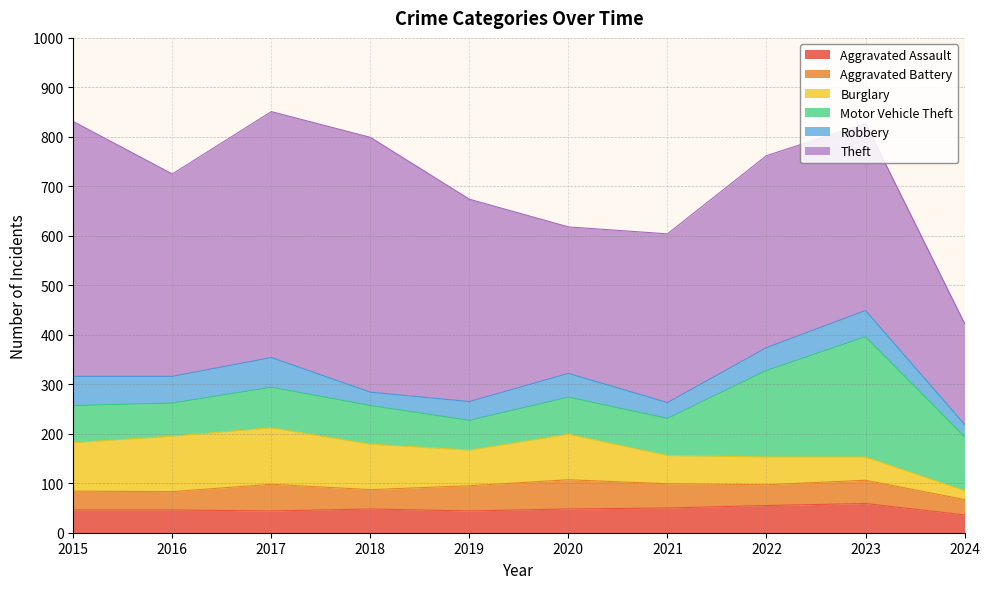

Read the Aggravated Assault value at 2024.

36